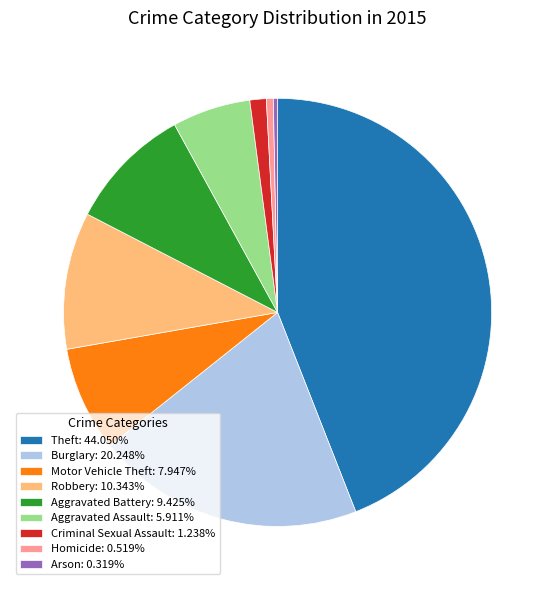

Does any single category account for the majority?

No